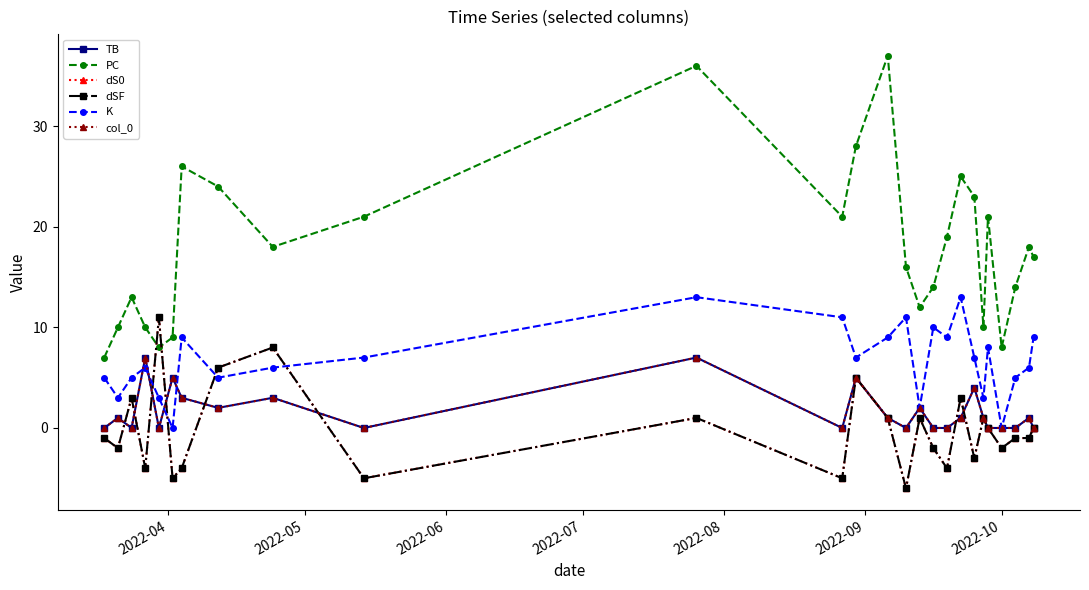

What is the difference between the second highest and second lowest values in the TB series?

7